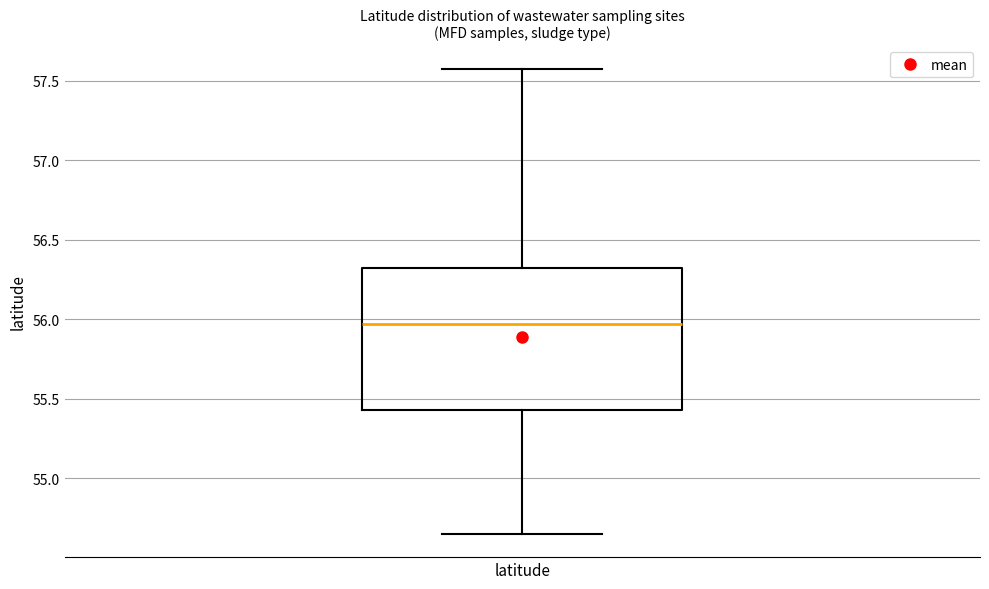

Transcribe this box plot: give where the median line is, the range the box spans, and where the two whiskers end, as read against the y-axis. The values are not printed on the chart, so give them approximately, as read against the axis.

median 55.95, box 55.45 to 56.30, whiskers 54.65 to 57.60